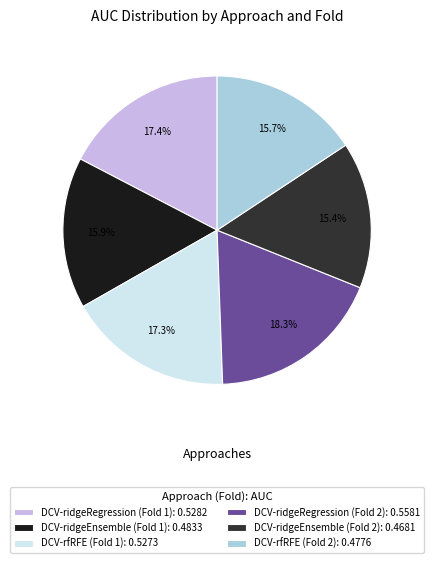

What portion of the pie excludes DCV-rfRFE (Fold 1)?

82.7%